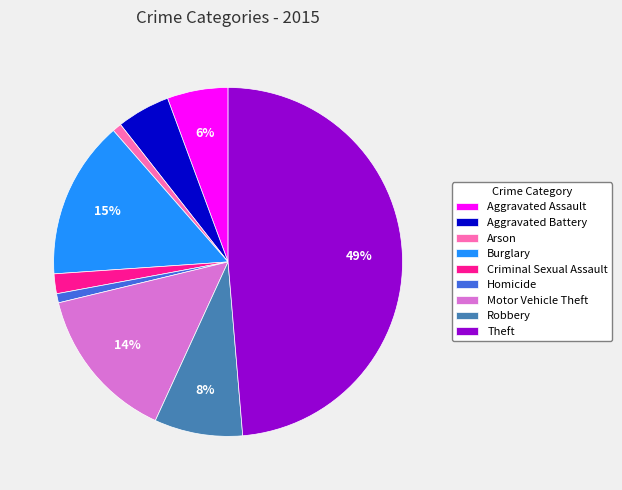

To the nearest percent, what is the average slice percentage?

11%